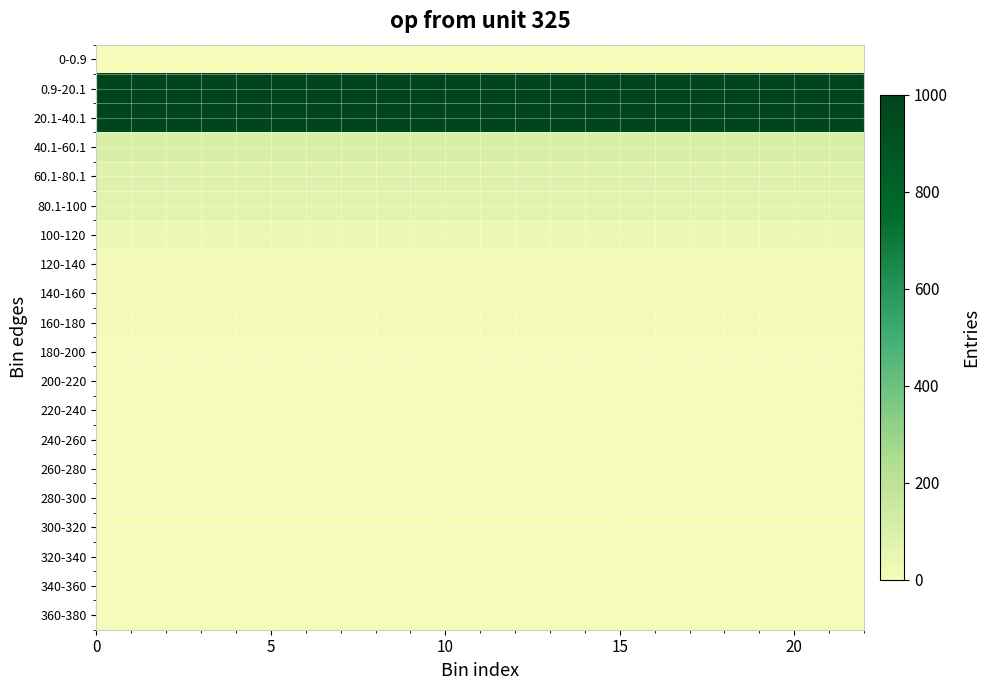

How many categories are shown in the chart?

22